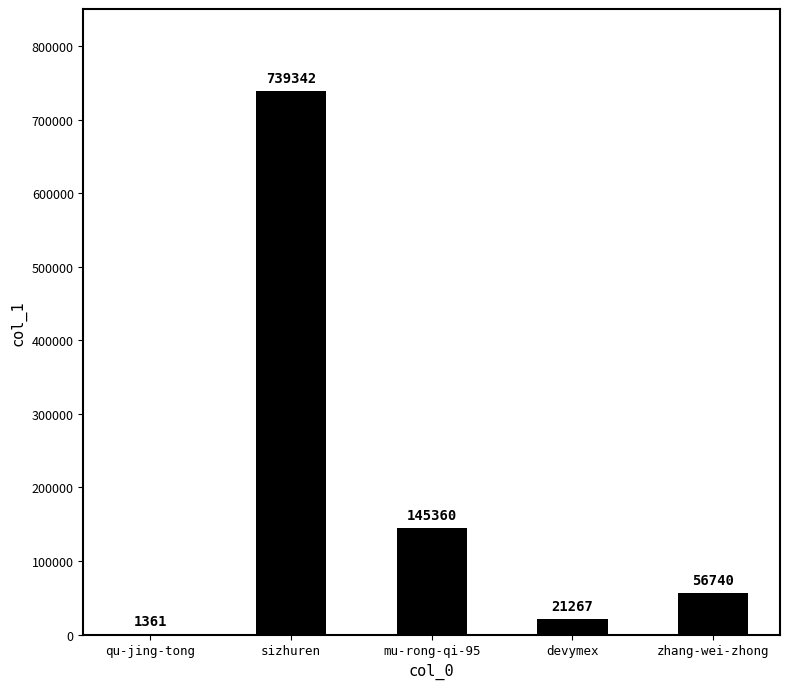

Is it true that the value at zhang-wei-zhong is 56740?

True